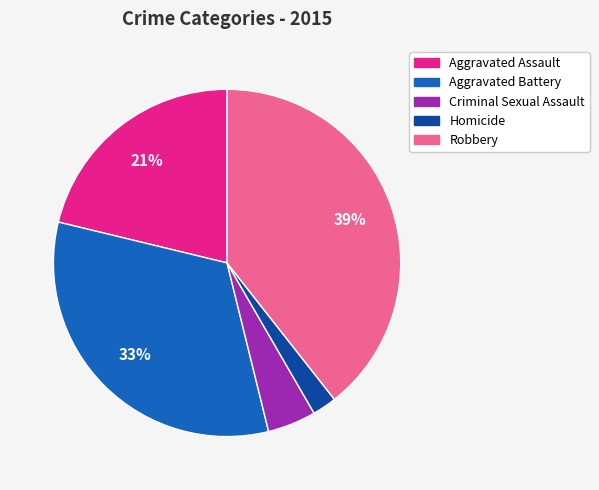

Approximately how many times larger is the value at Homicide compared to Robbery?

0.1